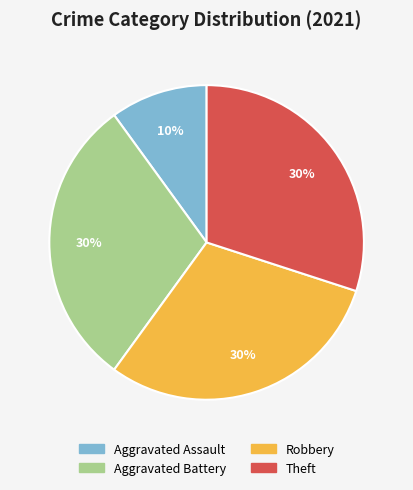

Combined, do Aggravated Battery and Robbery account for over 50%?

Yes